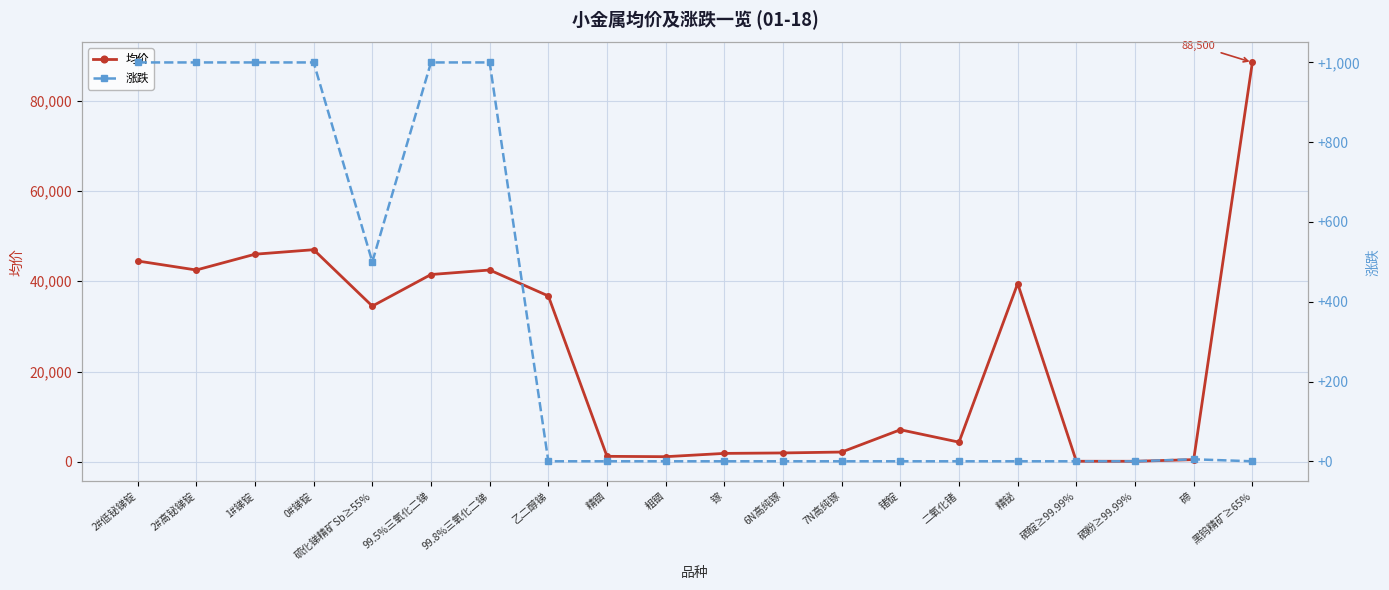

Reading left to right, transcribe all the data shown in this chart.

均价: 44500.0	42500.0	46000.0	47000.0	34500.0	41500.0	42500.0	36750.0	1210.0	1130.0	1860.0	1960.0	2160.0	7100.0	4350.0	39500.0	117.5	112.5	480.0	88500.0
涨跌: 1000.0	1000.0	1000.0	1000.0	500.0	1000.0	1000.0	0.0	0.0	0.0	0.0	0.0	0.0	0.0	0.0	0.0	0.0	0.0	5.0	0.0